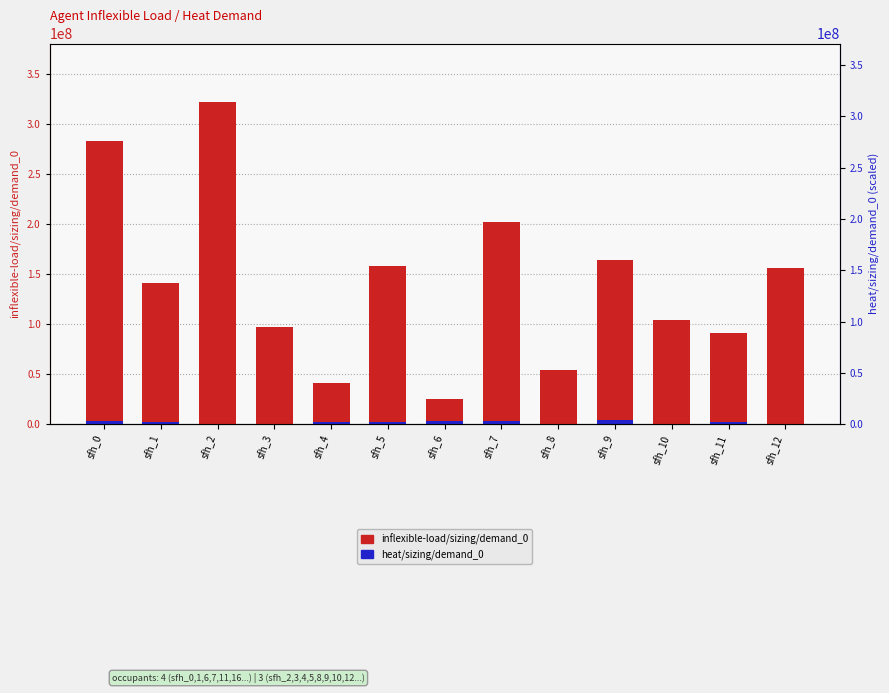

What is the difference between the maximum and second lowest values in the heat/sizing/demand_0 series?

3721560